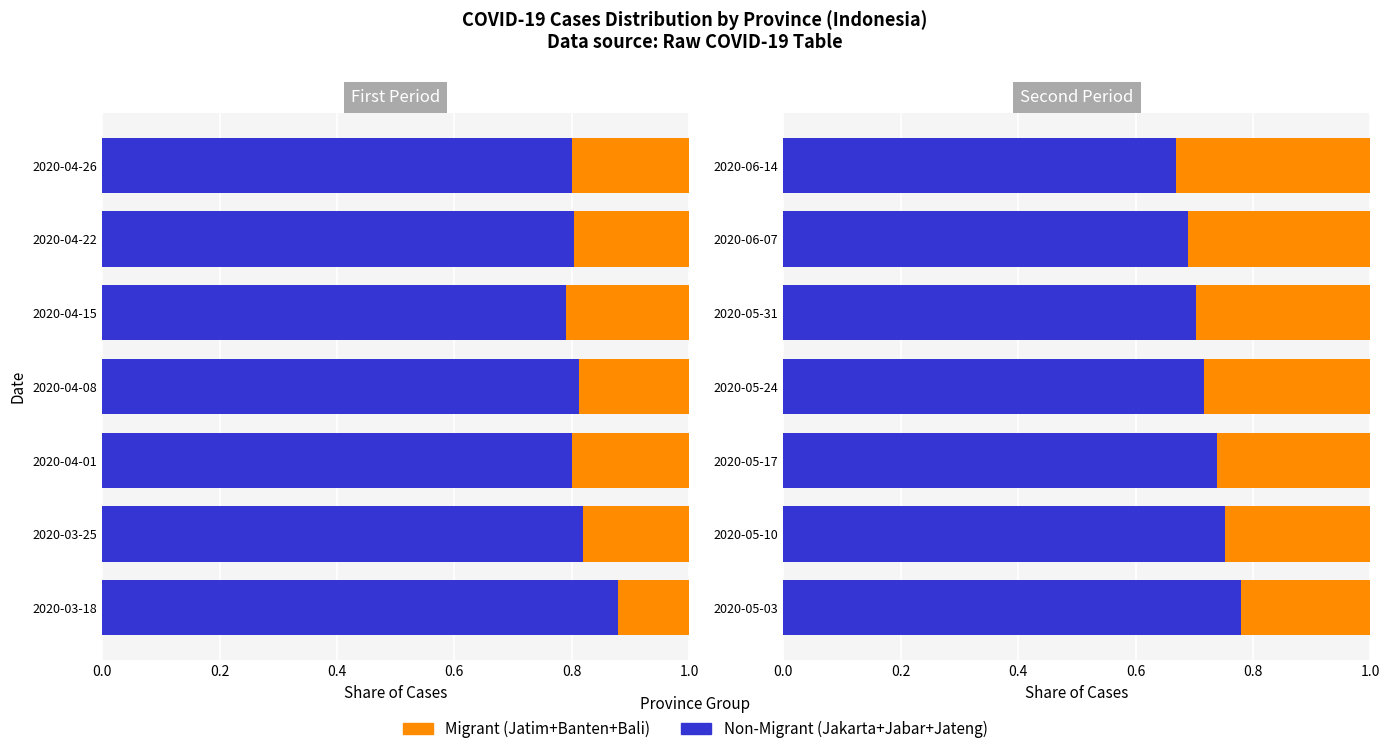

The Migrant series shows 0.2 at 2020-06-14. True or false?

False